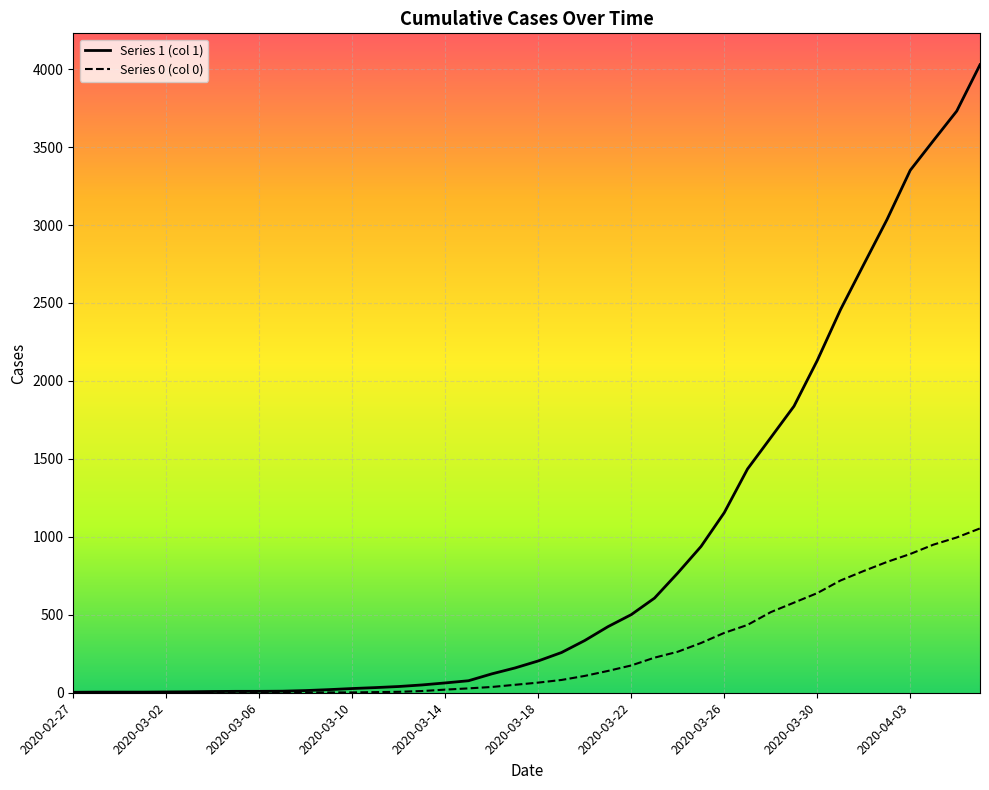

Where does the 1 series first go above 204?

2020-03-19